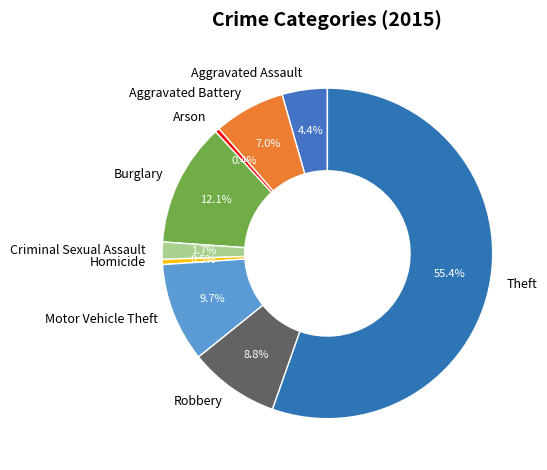

Approximately how many times larger is the value at Theft compared to Homicide?

110.4